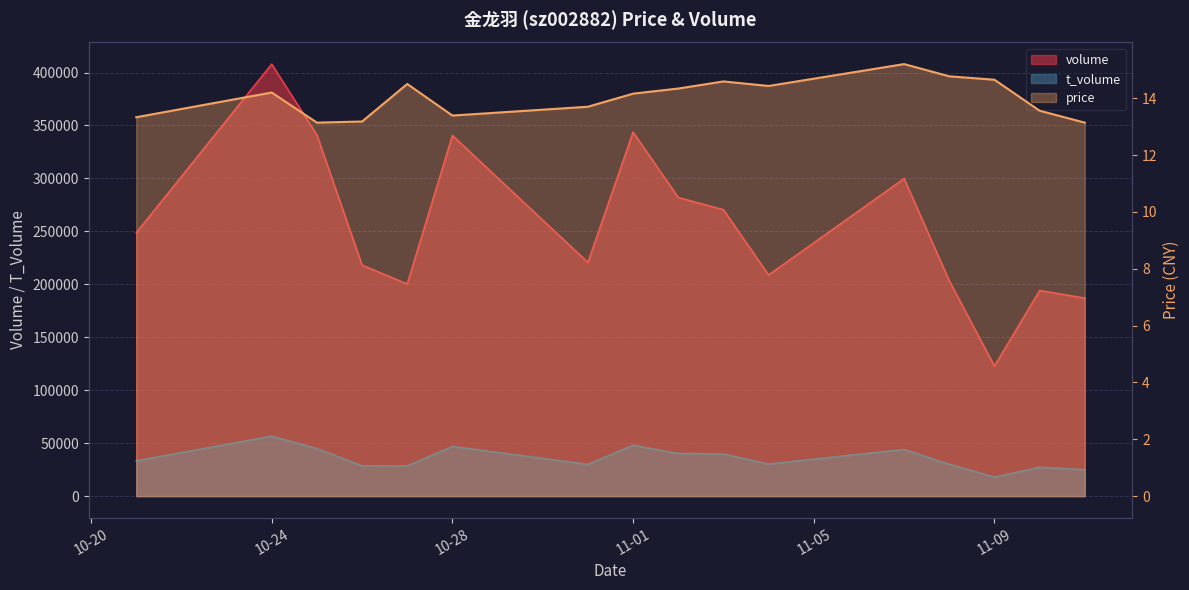

Count the number of categories in the chart.

16